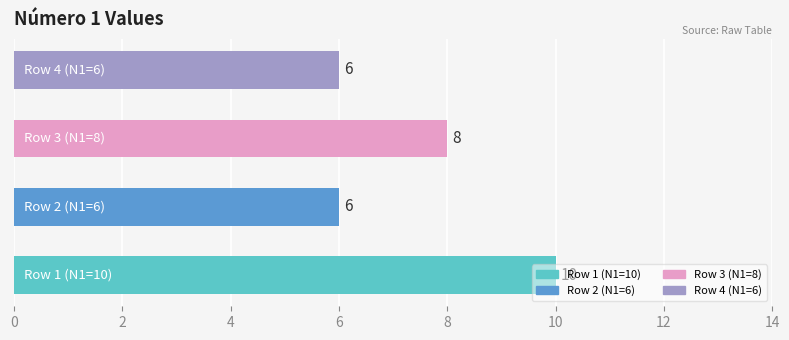

What is the average value?

8